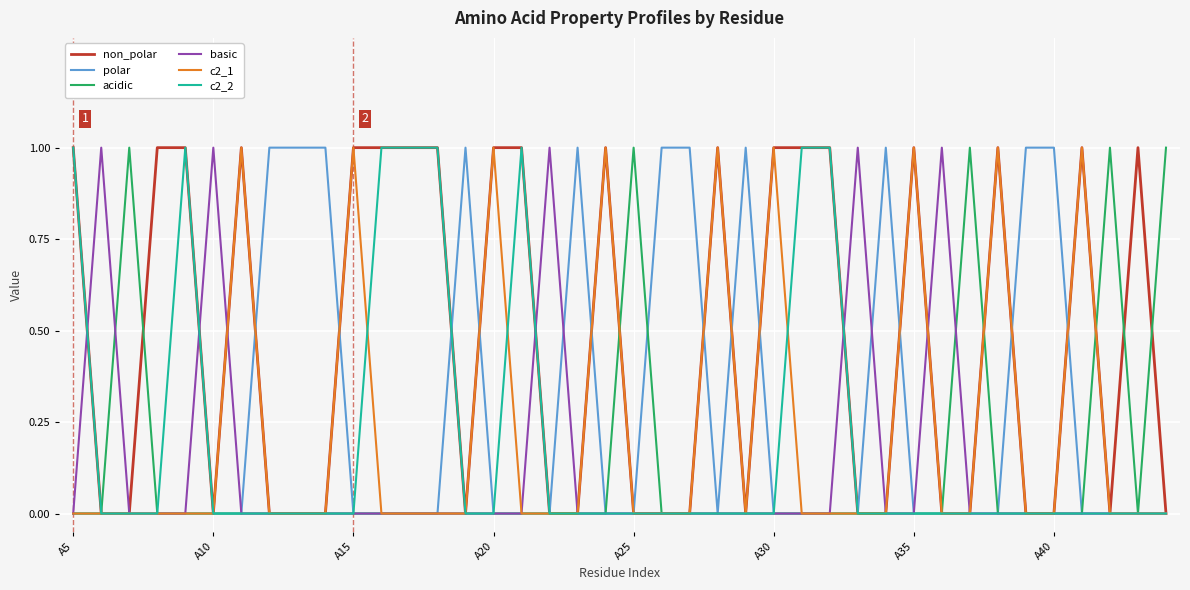

How many lines are shown in the chart?

6